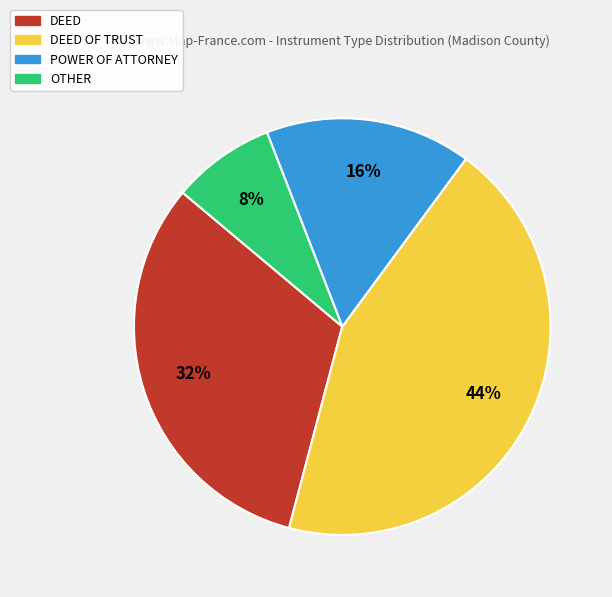

To the nearest percent, what is the difference between the largest and smallest slice percentages?

36%